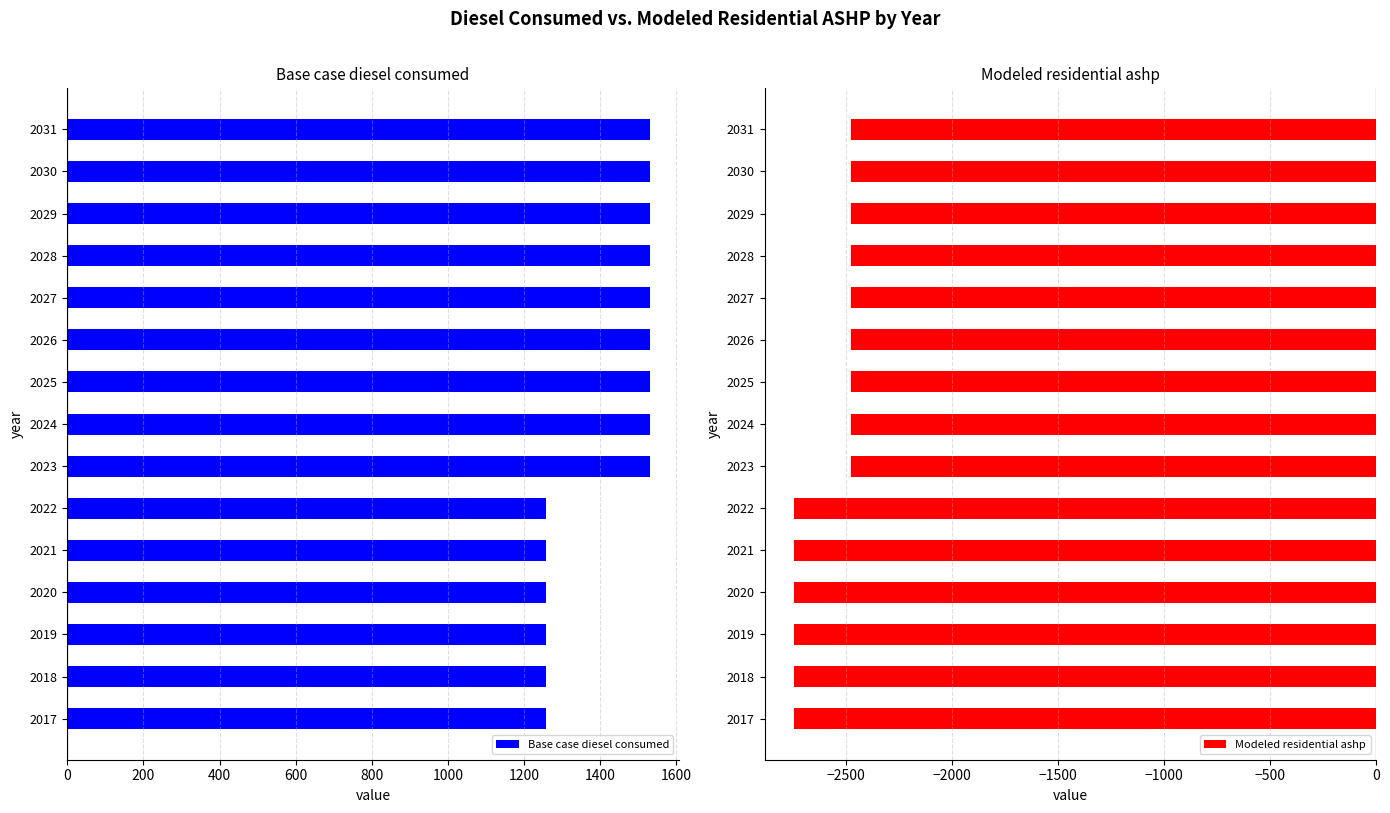

The Base case diesel consumed series shows 1530.6 at 2023. True or false?

True